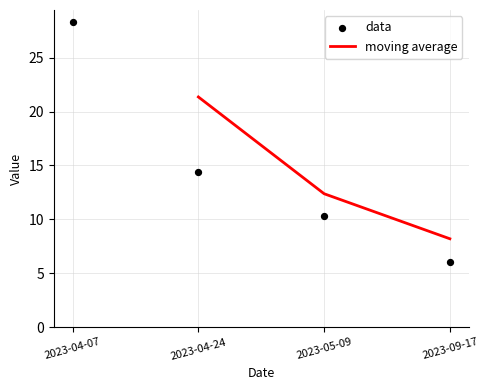

List the labels in order of moving average value, largest first.

2023-04-24, 2023-05-09, 2023-09-17